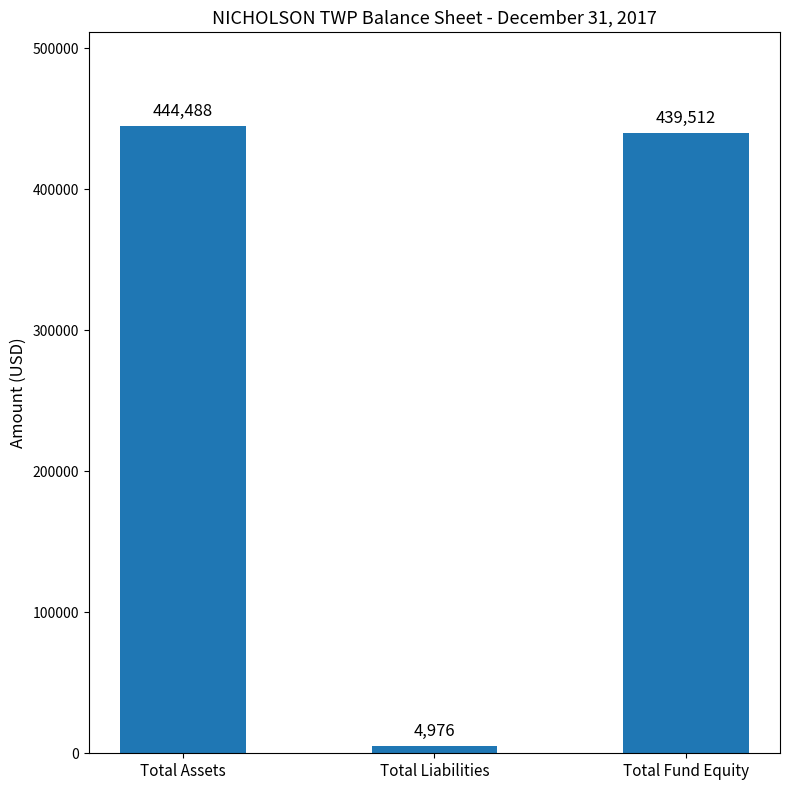

Is it true that the value at Total Fund Equity is 573884?

False